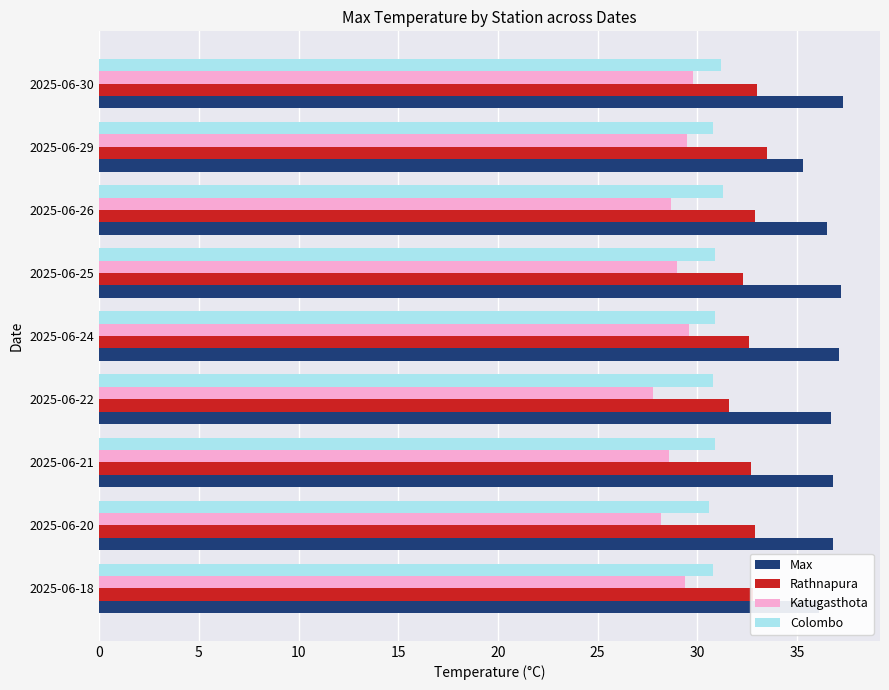

What is the greatest value displayed?

37.3